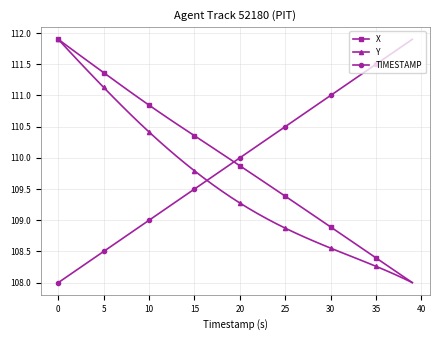

How many times do Y and TIMESTAMP cross each other?

1